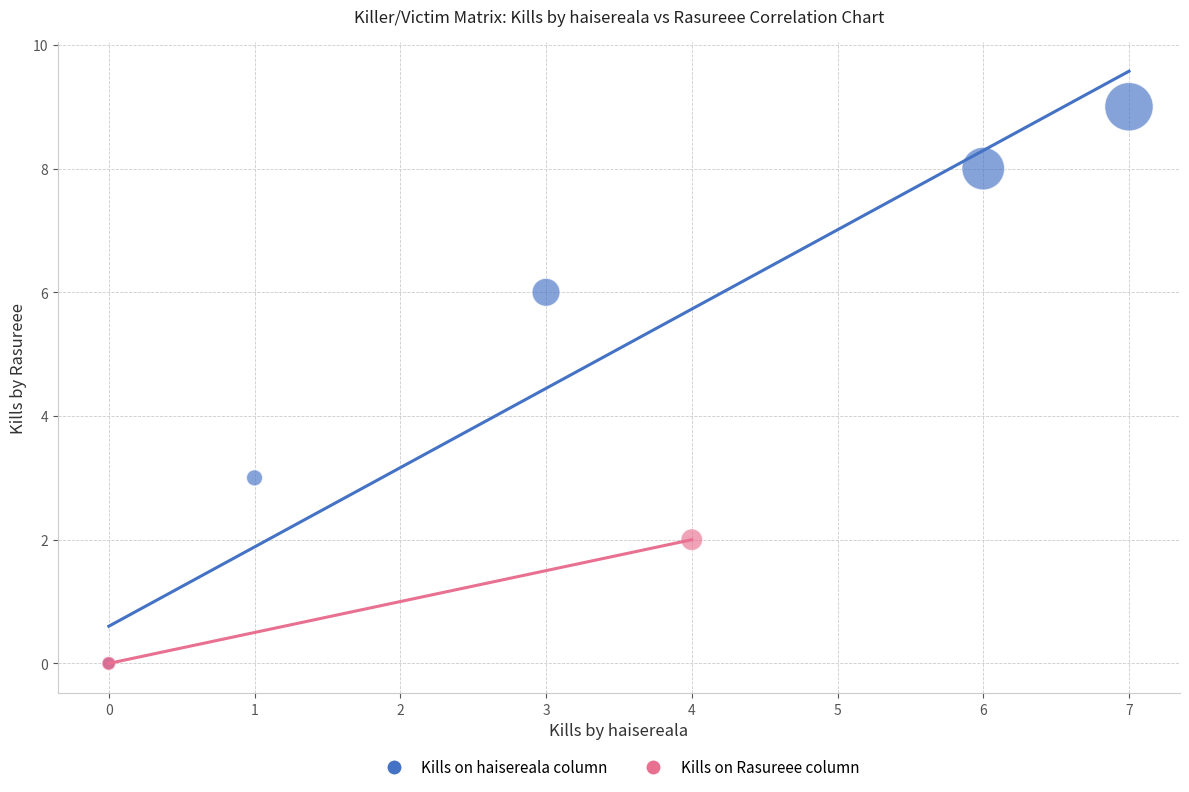

Which series reaches the maximum Y coordinate?

Kills on haisereala column